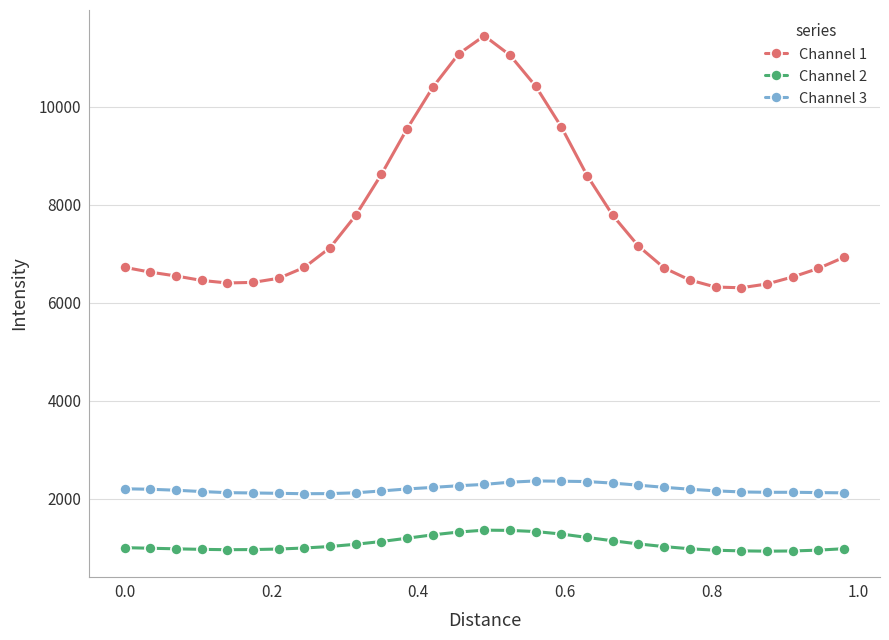

At how many categories does at least one series exceed 10021?

5